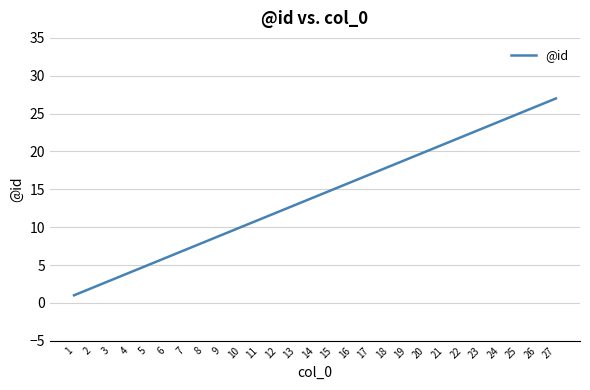

Reading left to right, transcribe all the data shown in this chart.

1	2	3	4	5	6	7	8	9	10	11	12	13	14	15	16	17	18	19	20	21	22	23	24	25	26	27